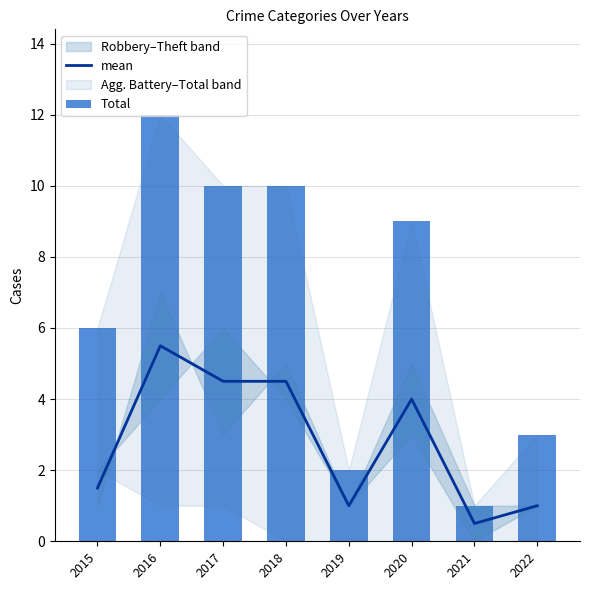

How many groups of bars are there?

8